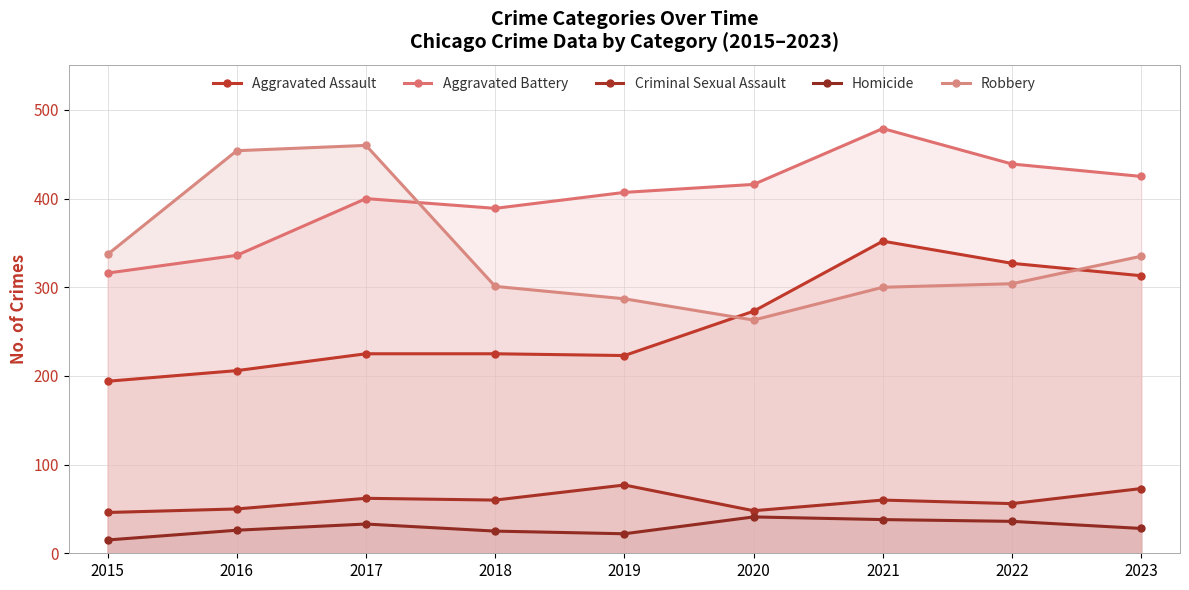

What is the lowest value of the Aggravated Assault series?

194